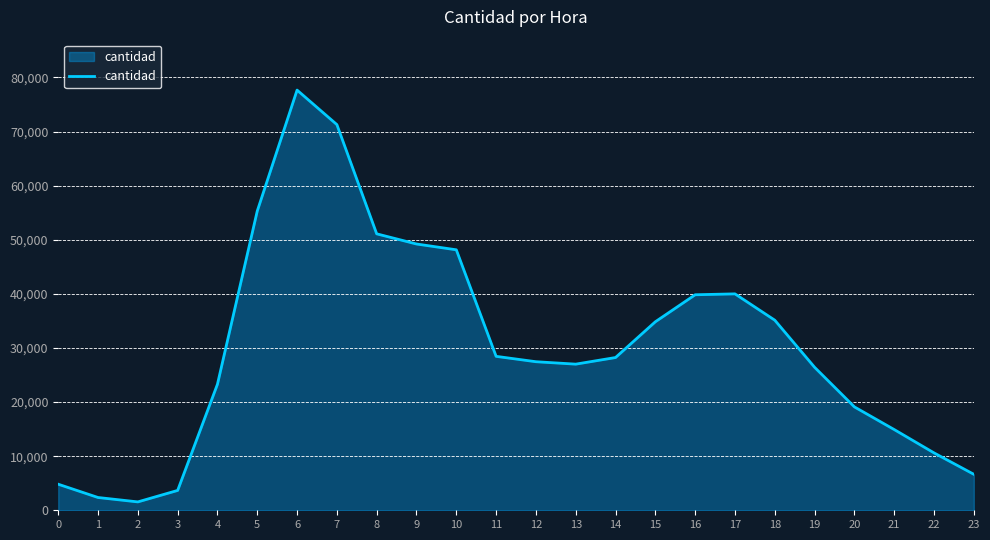

Approximately how many times larger is the value at 4 compared to 1?

9.9